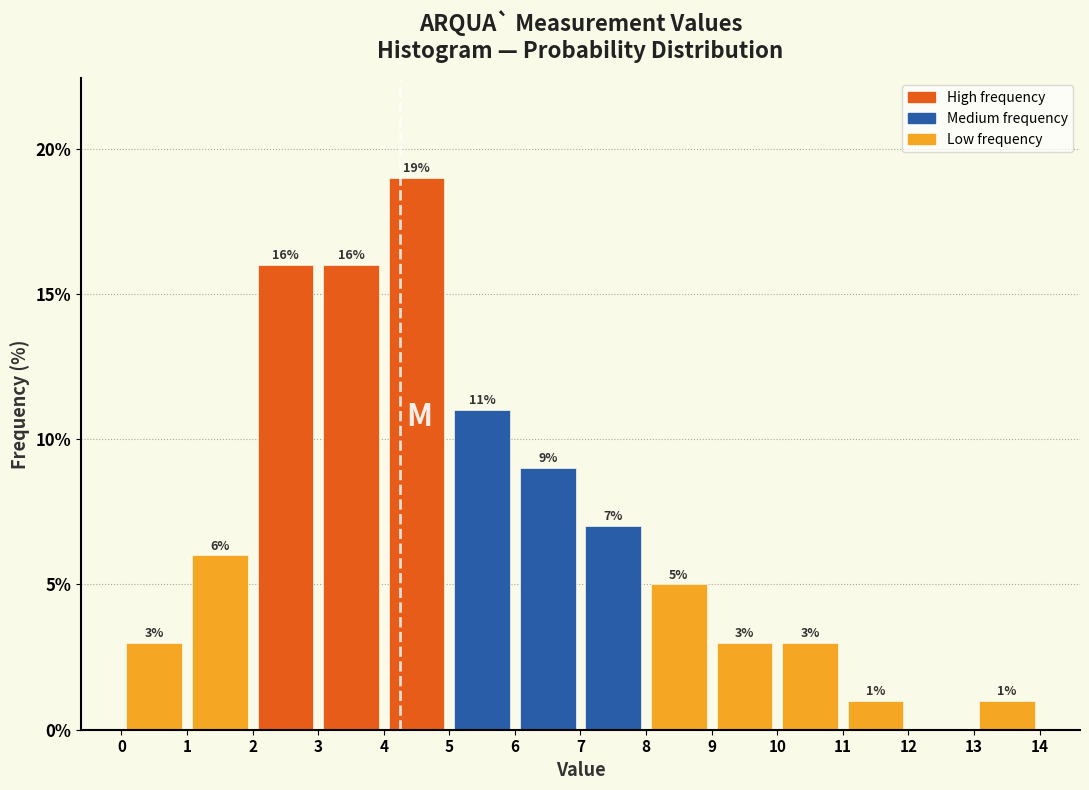

Which range on the x-axis has the tallest bar?

4 to 5